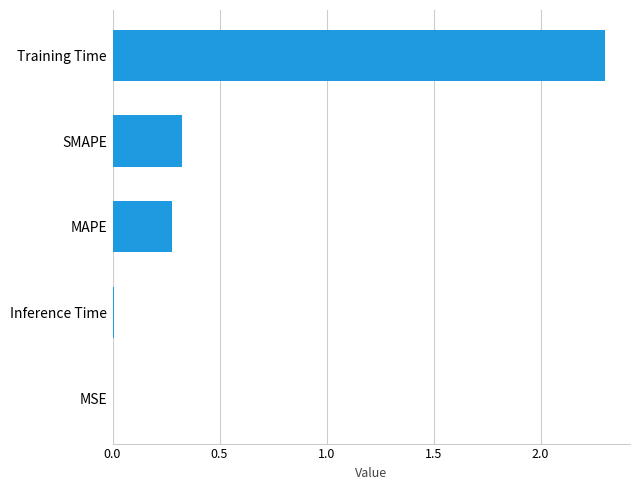

Are the bars grouped side by side (vs. stacked)?

No